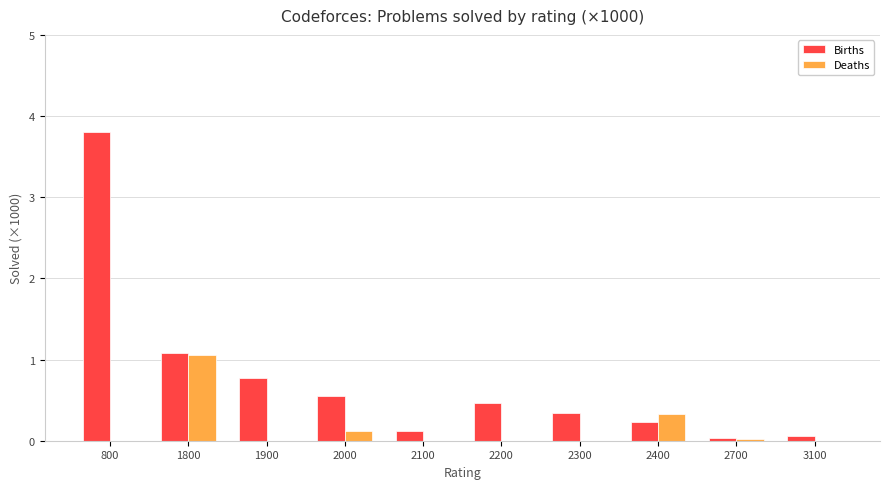

Which category has the highest value in the Deaths series?

1800